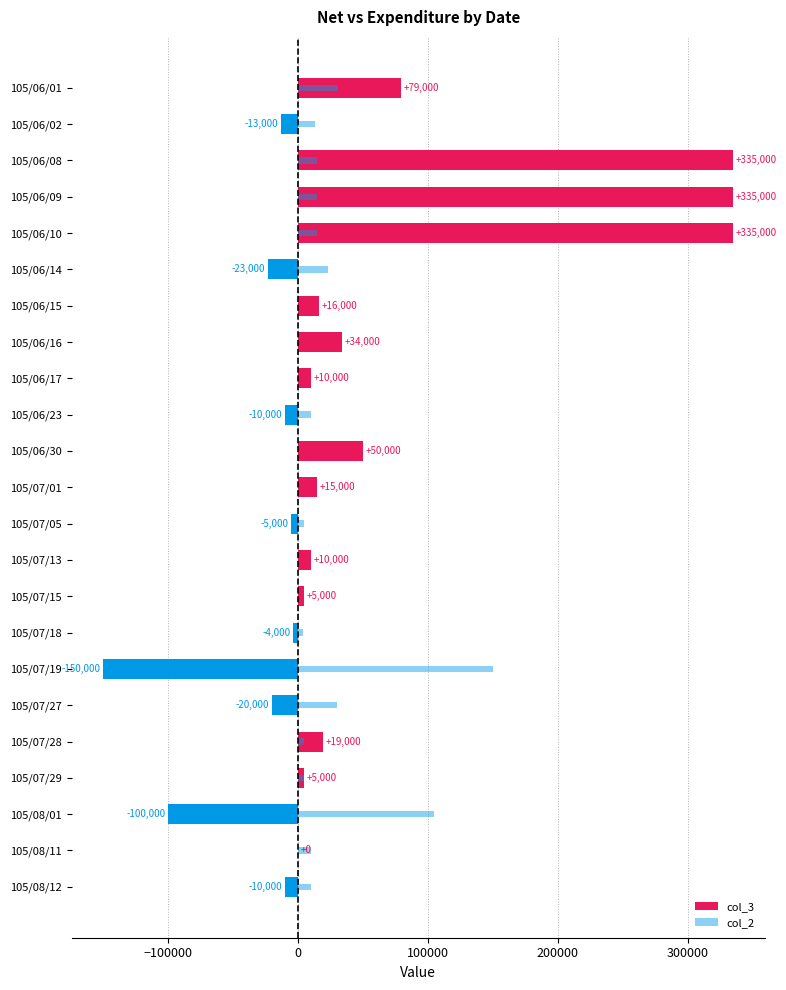

Is the value of col_2 at 105/07/18 greater than the value of col_3 at 105/07/28?

No